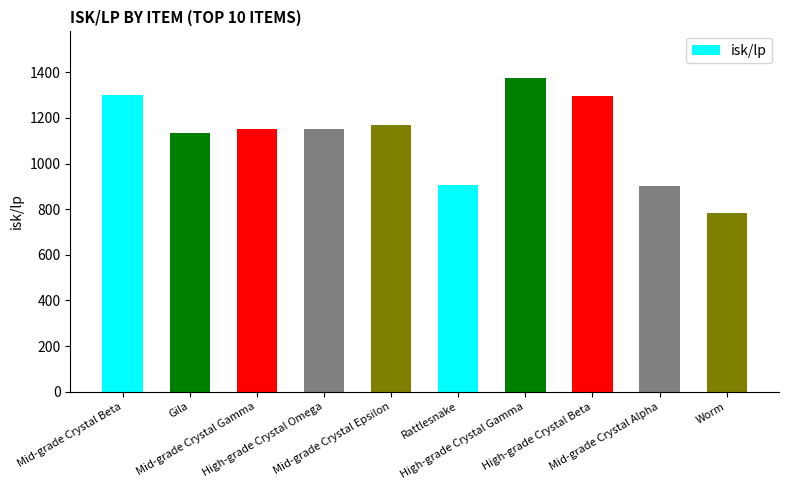

Is it true that the value at Gila is 1134.3?

True